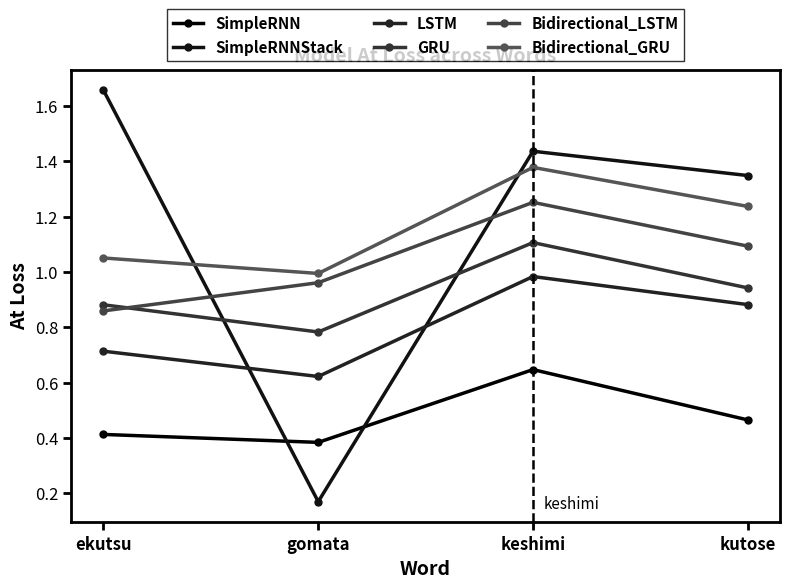

True or false: Bidirectional_LSTM and SimpleRNN cross at least once.

False